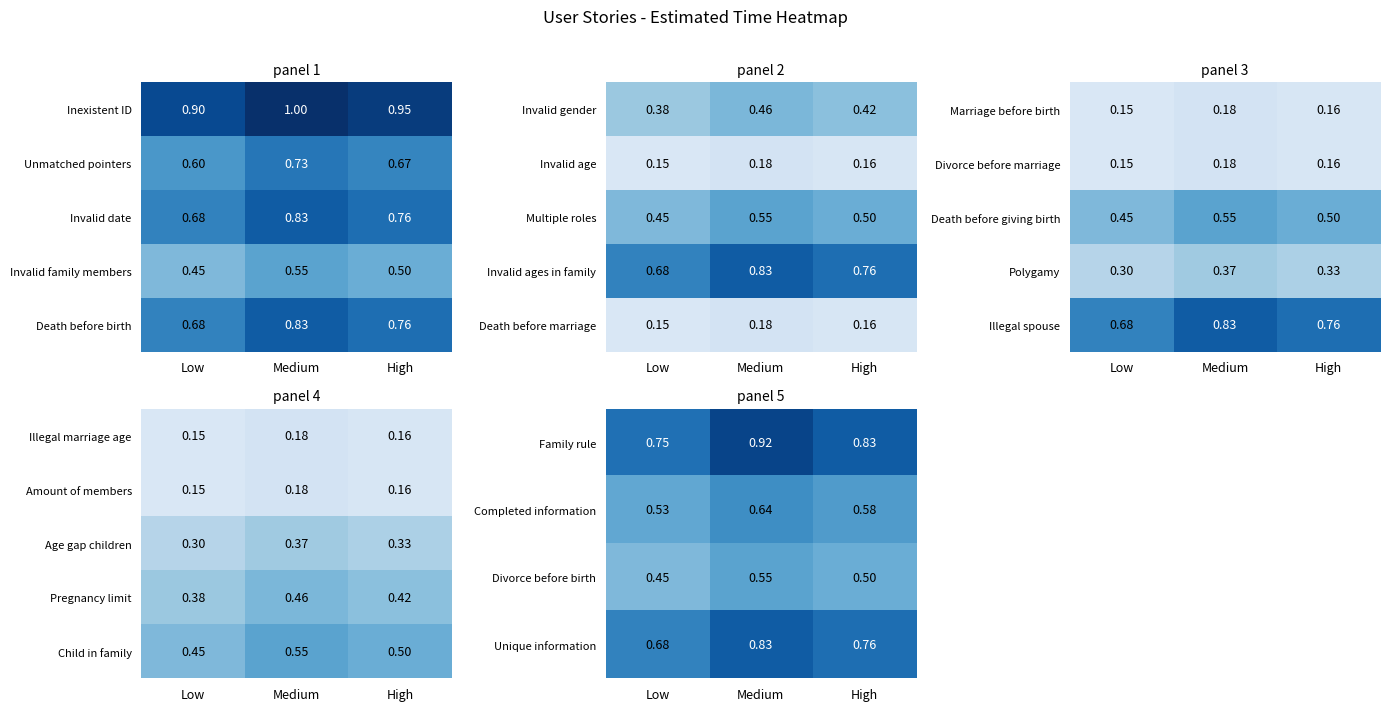

The Divorce before birth series shows 0.5 at Low. True or false?

True